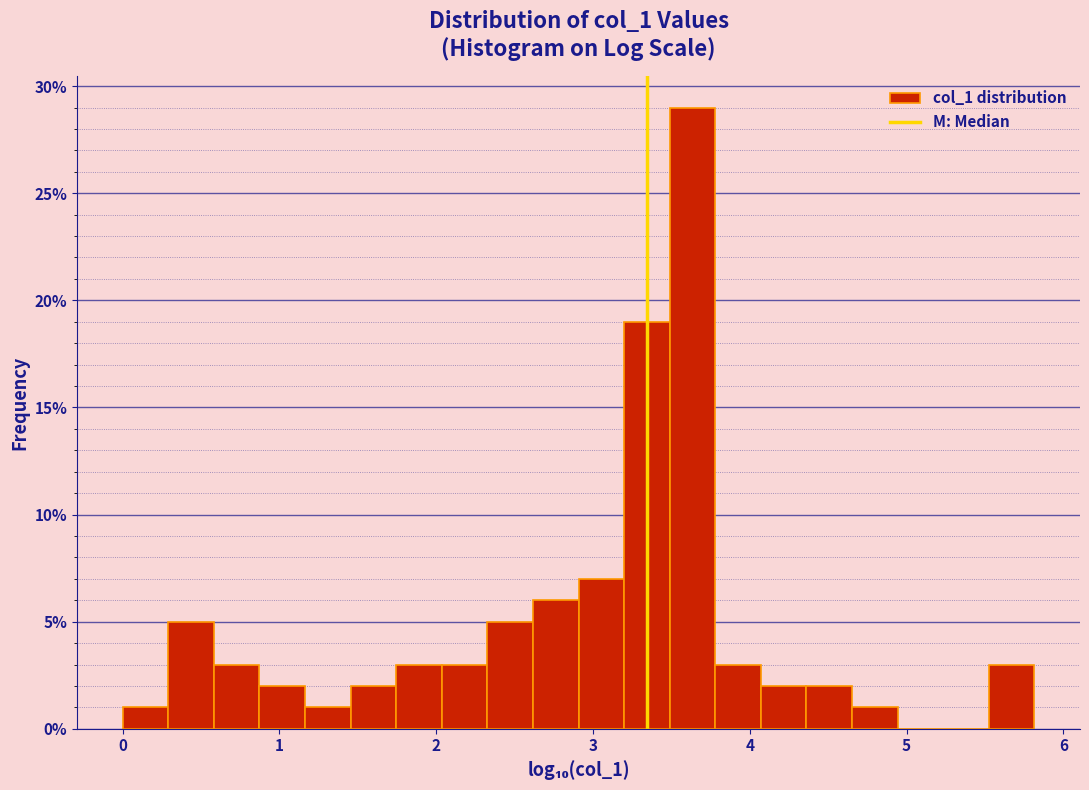

Around what value on the x-axis is the tallest bar? Give the approximate position of its centre, as read against the axis.

3.6